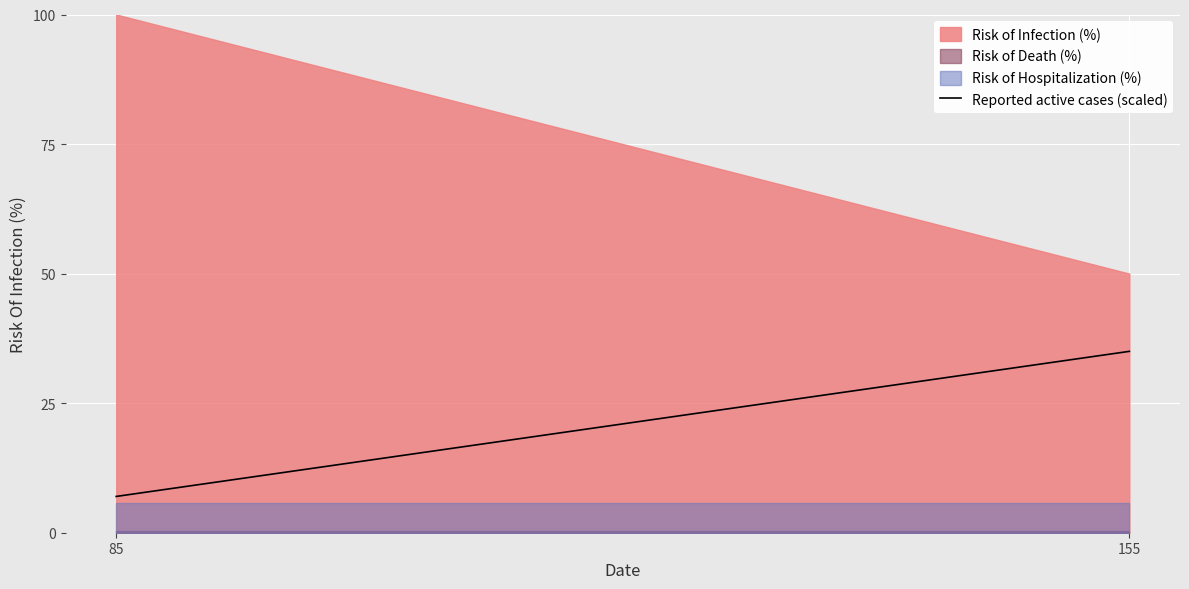

The Risk of Hospitalization (%) series shows 10.2 at 155. True or false?

False